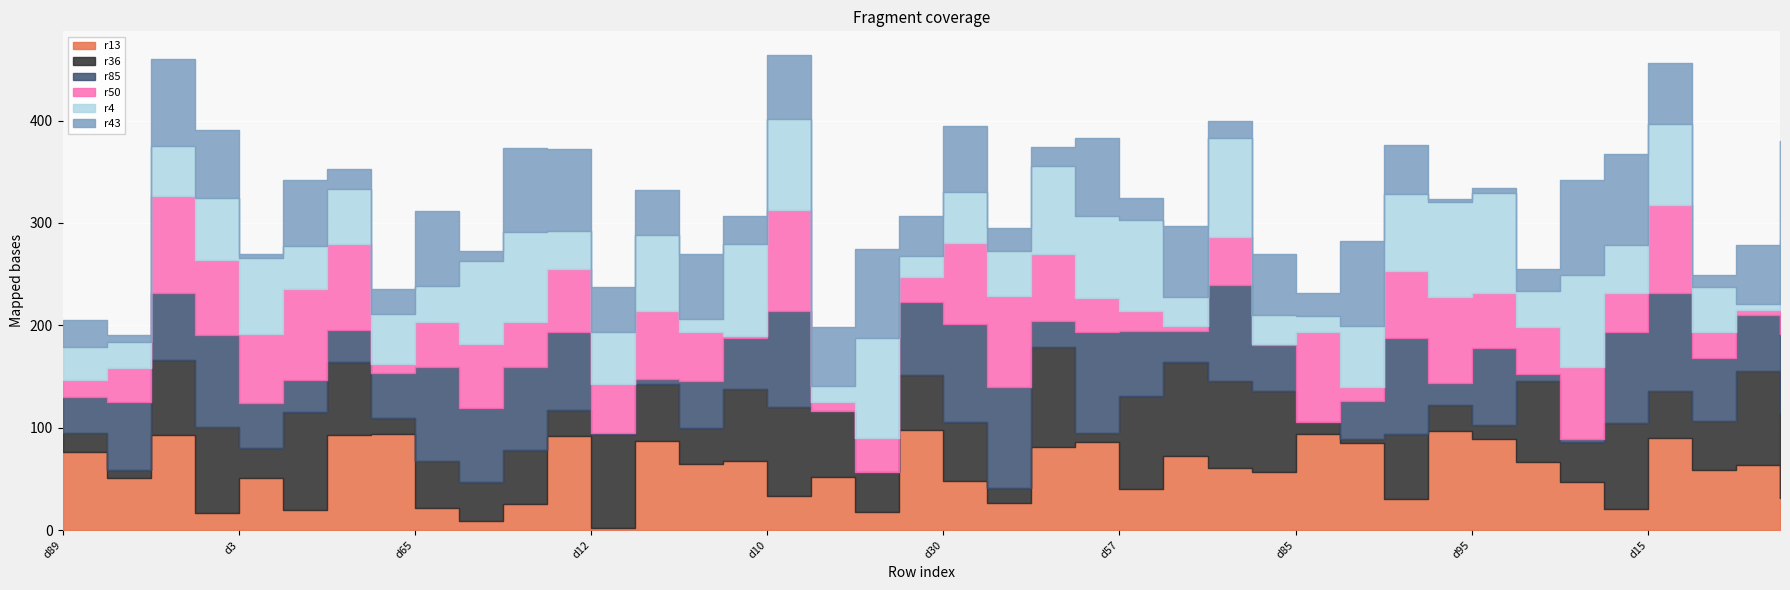

Which series has the largest range (max minus min)?

r85